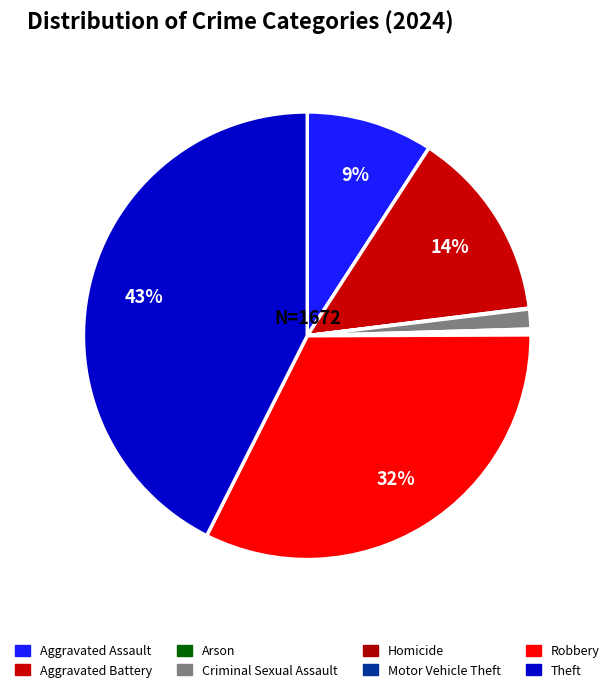

Which category has the biggest portion of the pie?

Theft